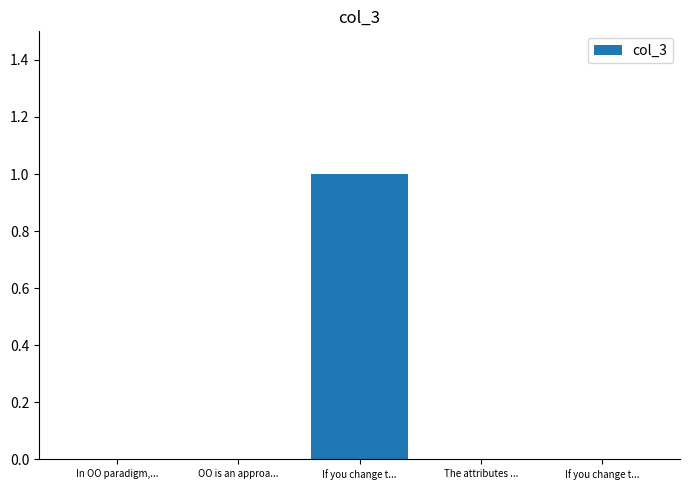

What is the difference between the maximum and minimum values?

1